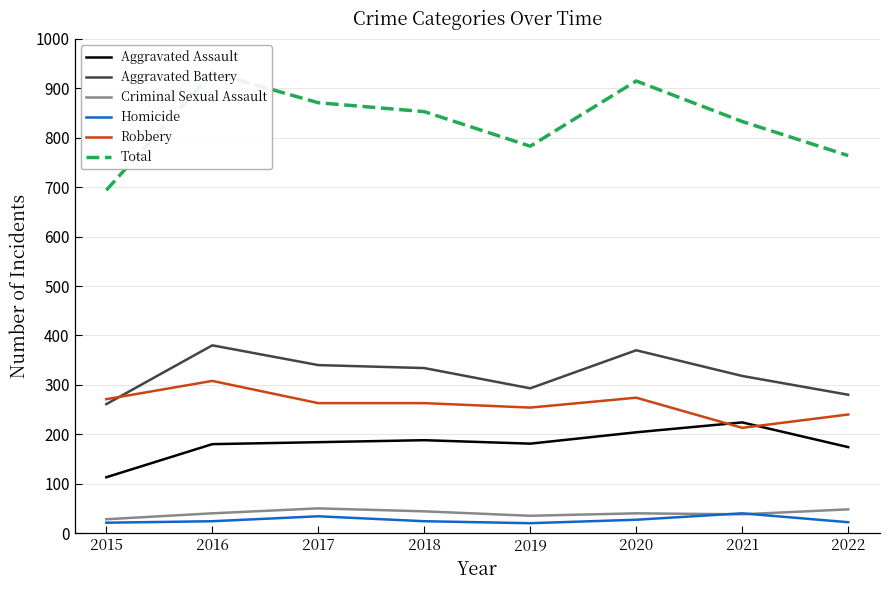

After their last crossing, which series has the higher values: Aggravated Assault or Robbery?

Robbery